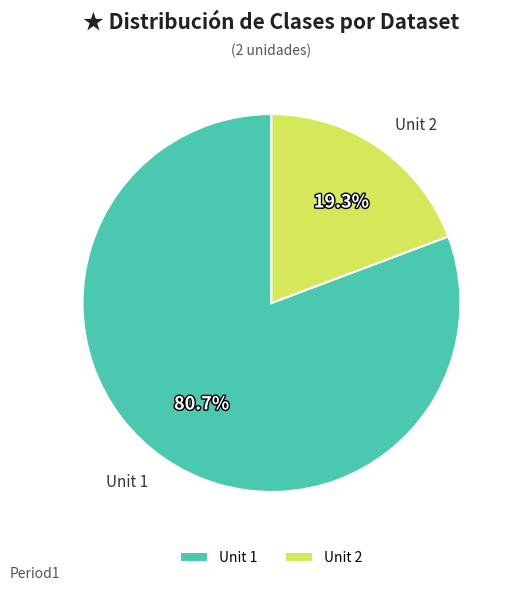

Combined, do Unit 1 and Unit 2 account for over 50%?

Yes